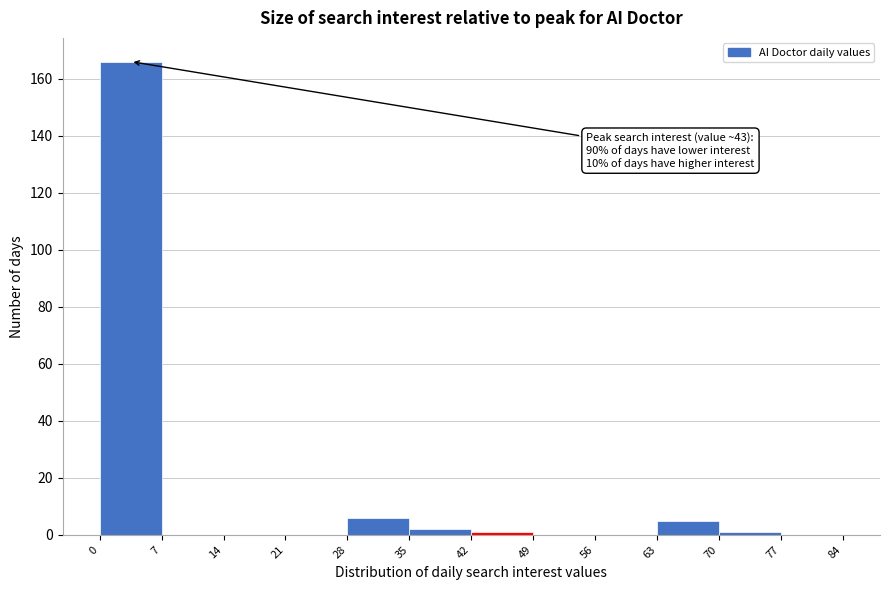

Which range on the x-axis has the tallest bar?

0 to 7